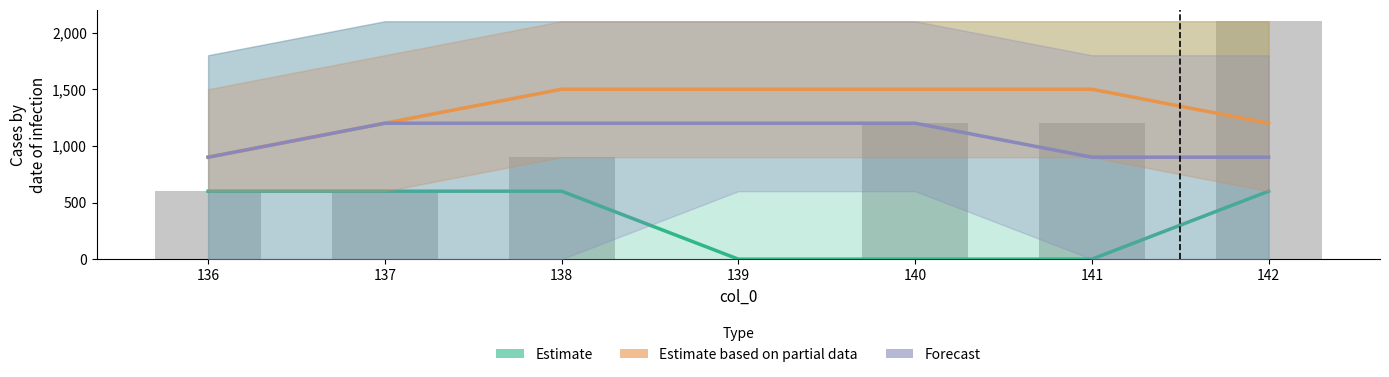

What is the total value across all series at 137?

3600